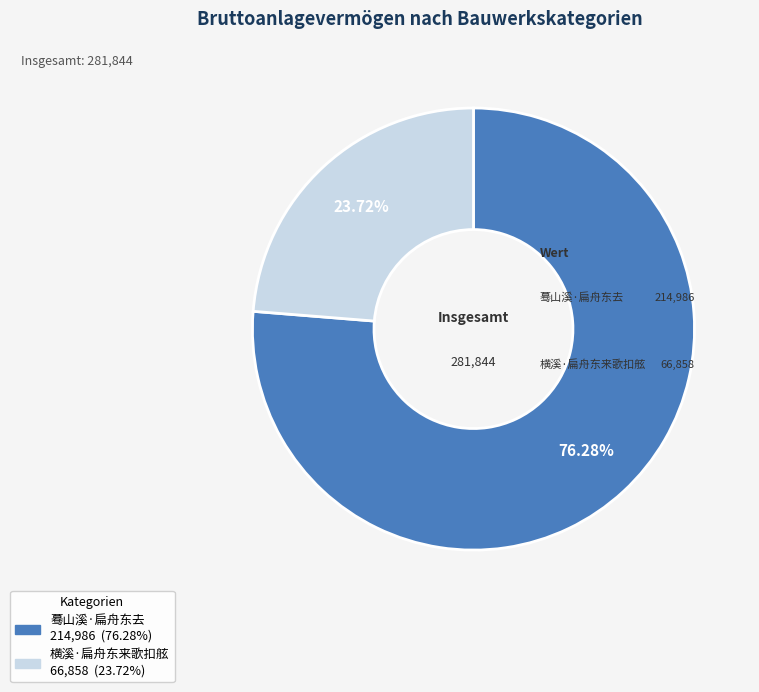

What is the change in value from 蓦山溪·扁舟东去 to 横溪·扁舟东来歌扣舷?

-148128